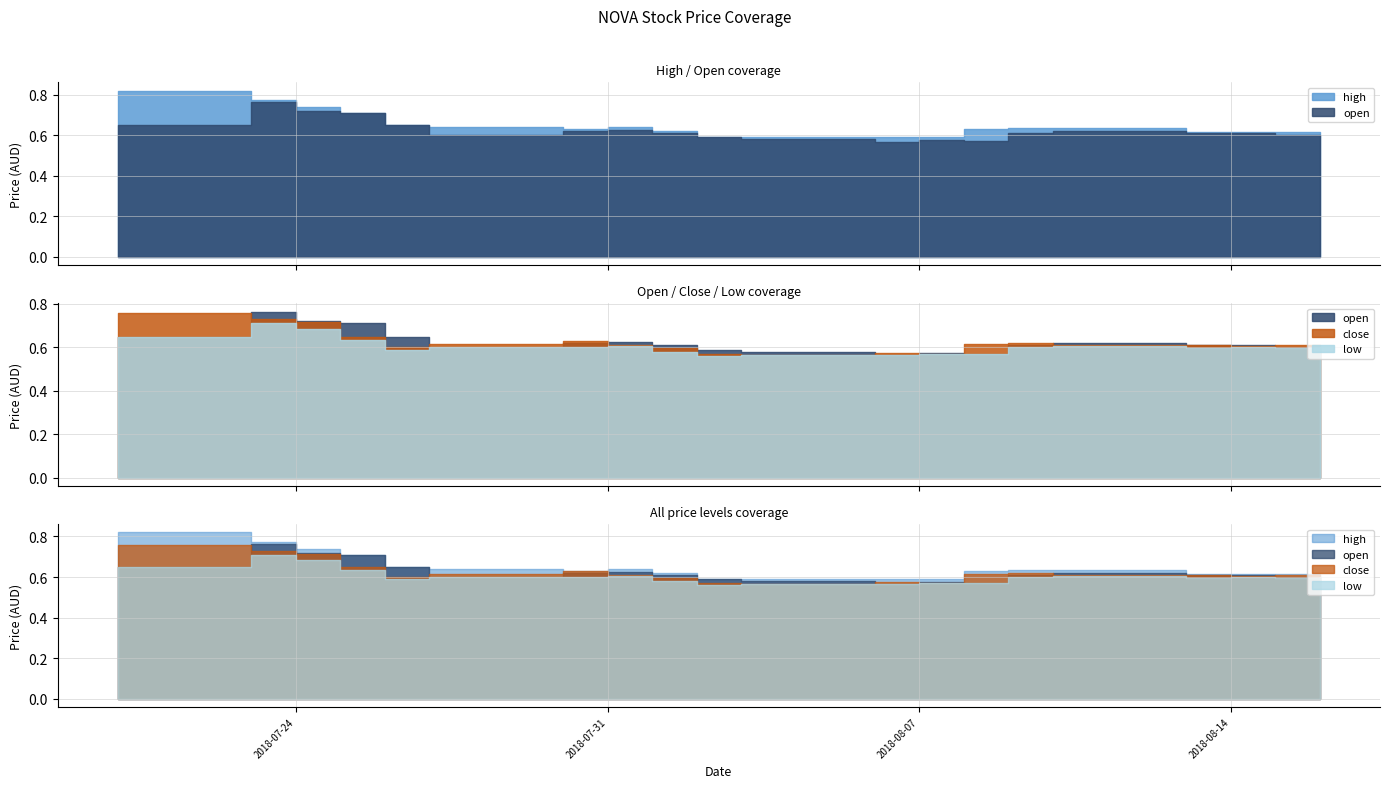

Is the value of low at 2018-07-26 greater than the value of close at 2018-08-07?

Yes